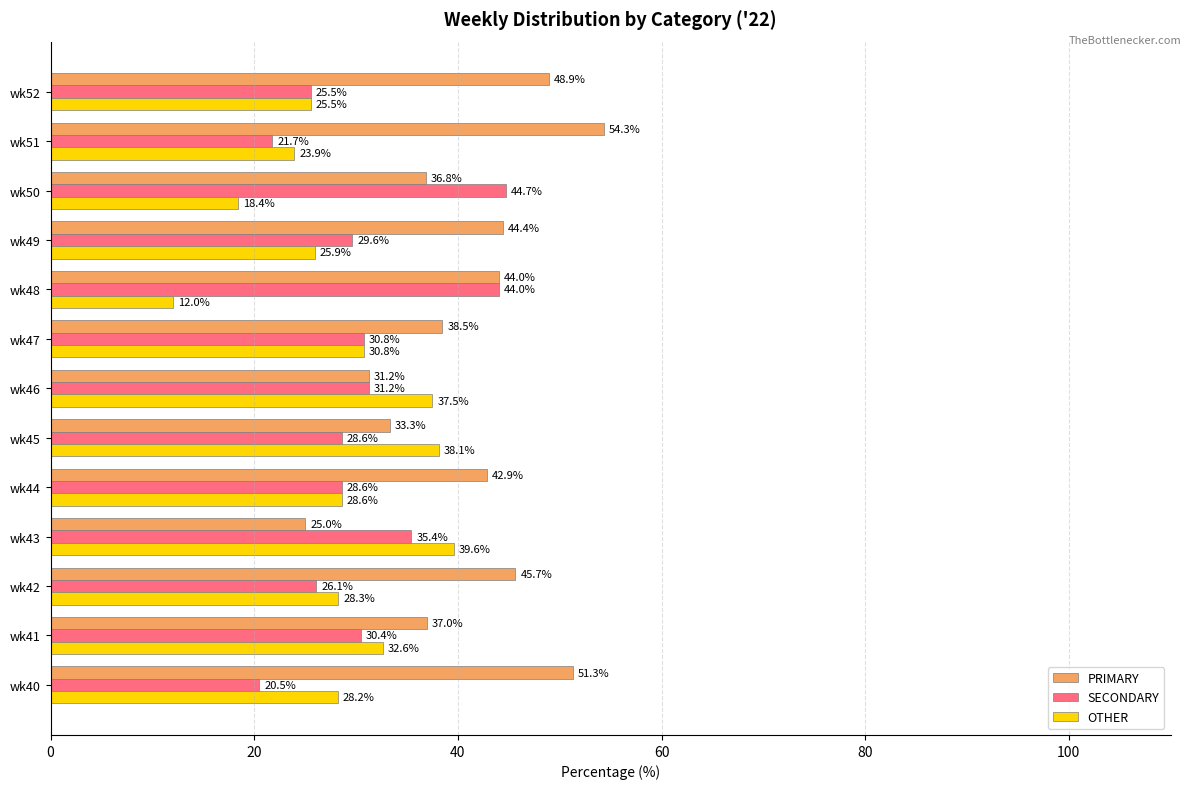

Count the number of categories in the chart.

13